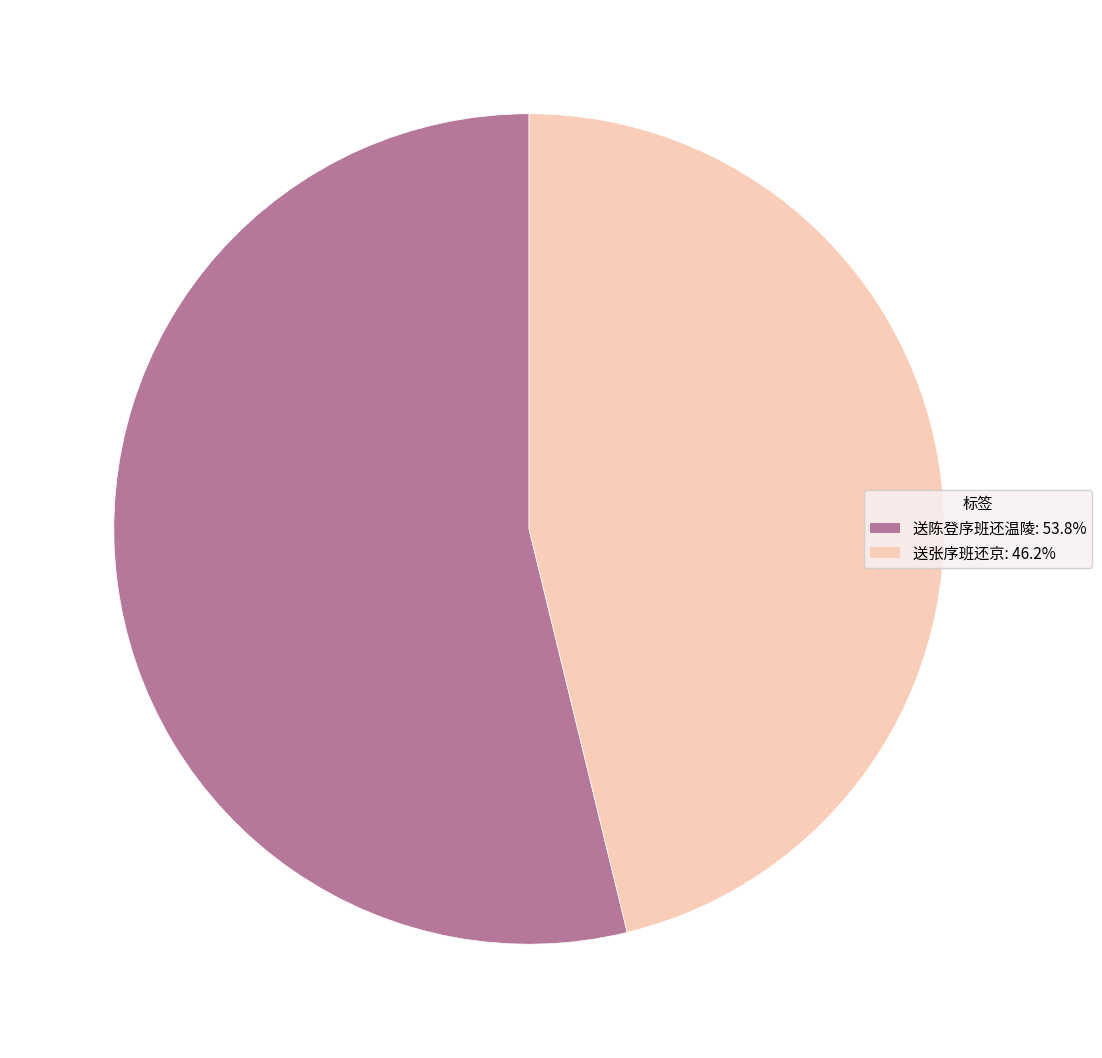

Does 送陈登序班还温陵 account for over 50% of the chart?

Yes